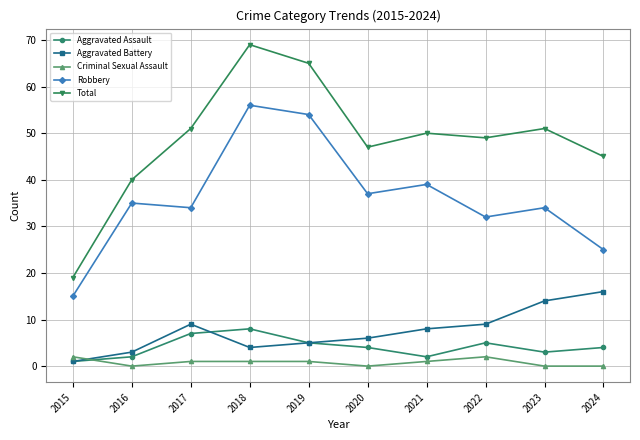

How many lines are shown in the chart?

5